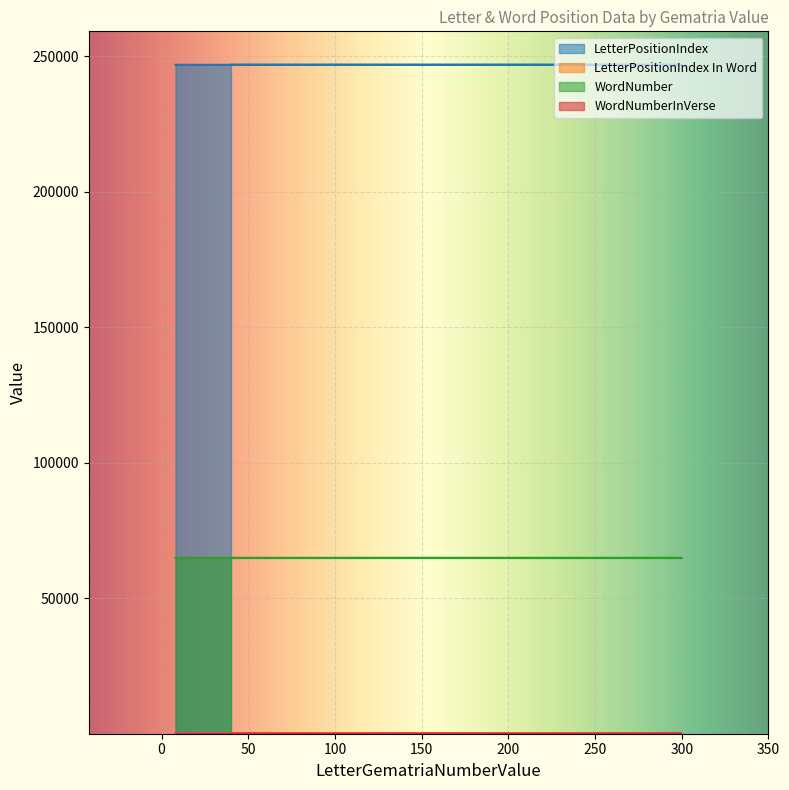

List the series in order of their peak value, highest first.

LetterPositionIndex, WordNumber, LetterPositionIndex In Word, WordNumberInVerse